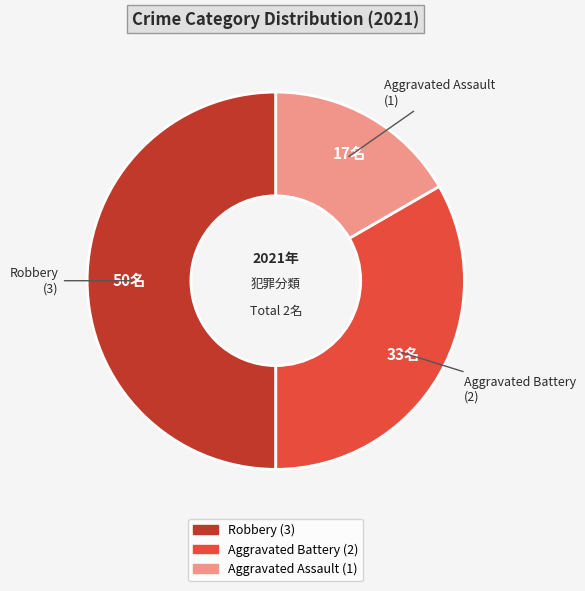

True or false: Robbery accounts for 57% of the total.

False